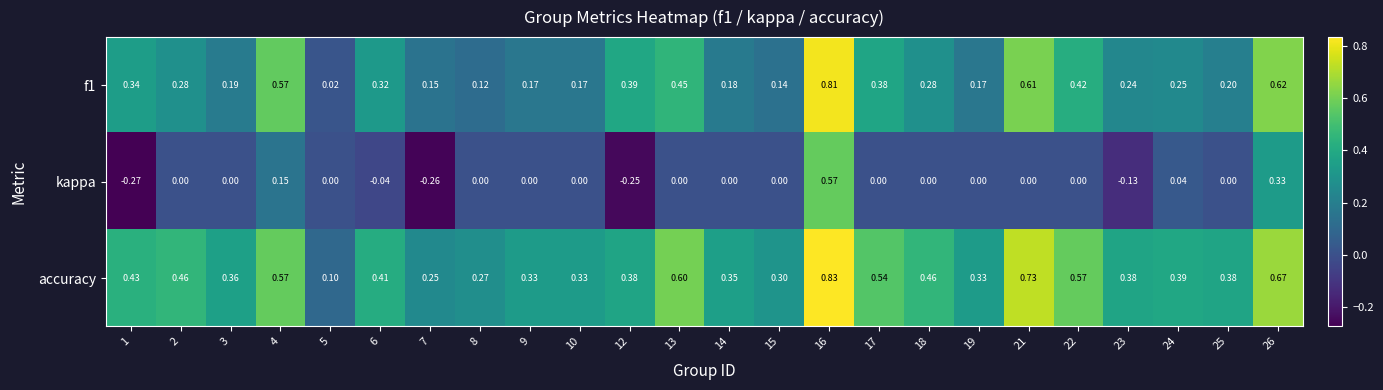

Rank the series by their maximum value, from lowest to highest.

kappa, f1, accuracy